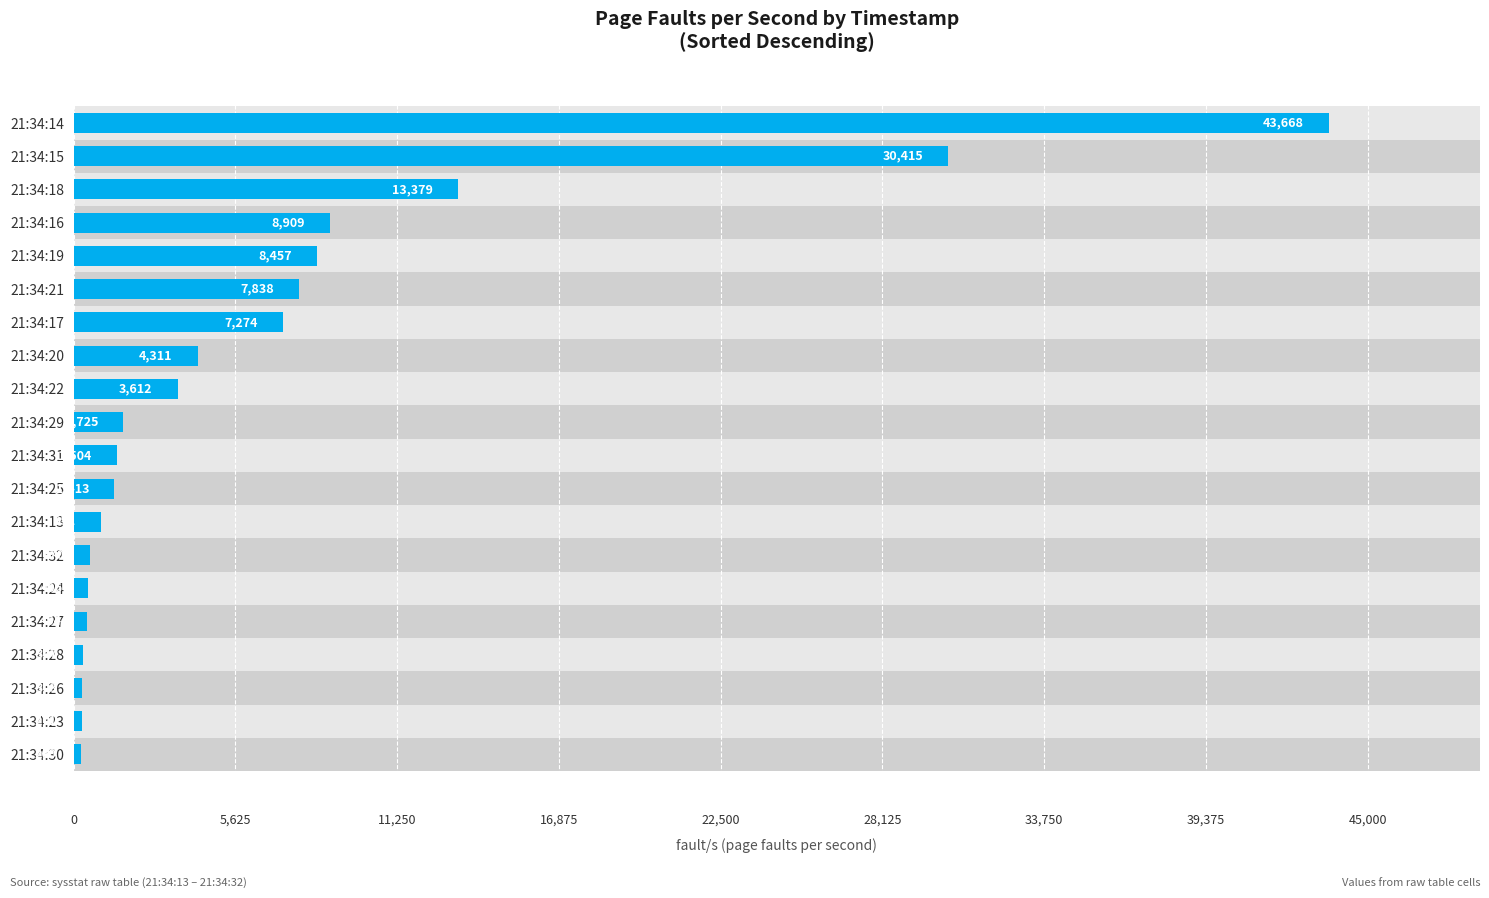

What position from the right is 21:34:19?

16